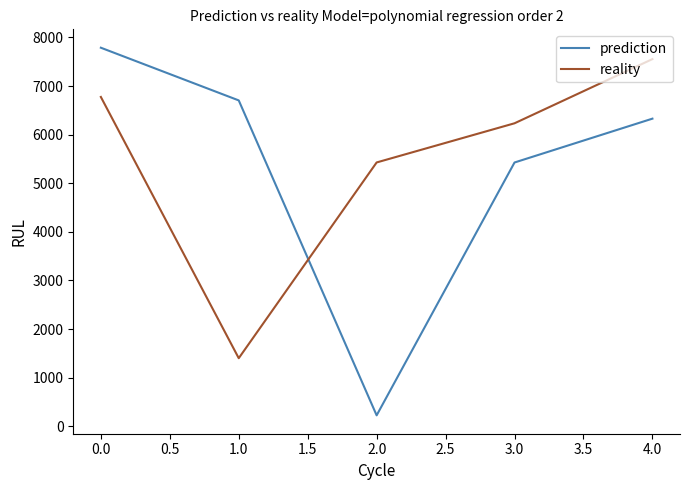

Between which two adjacent categories do prediction and reality first intersect?

1.0 and 2.0